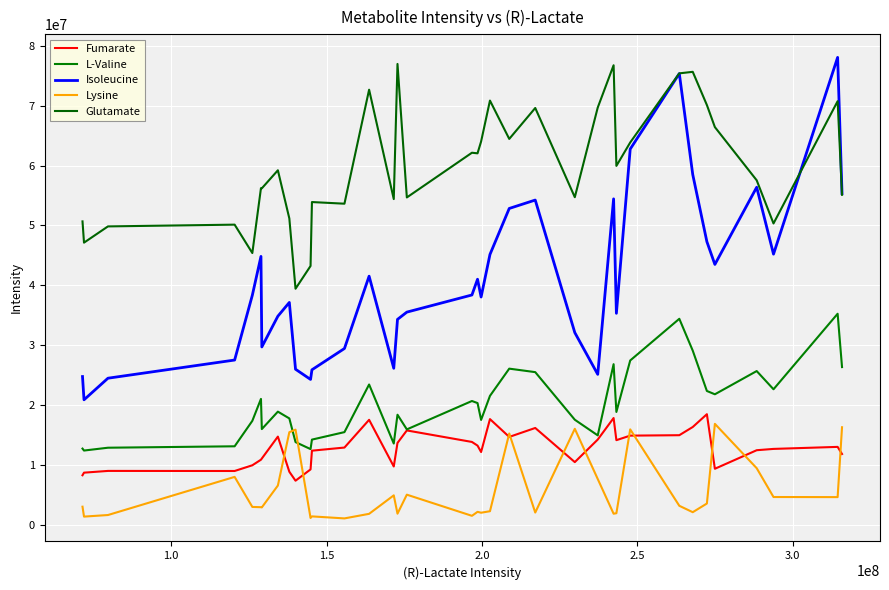

Which series has the largest total across all categories?

Glutamate